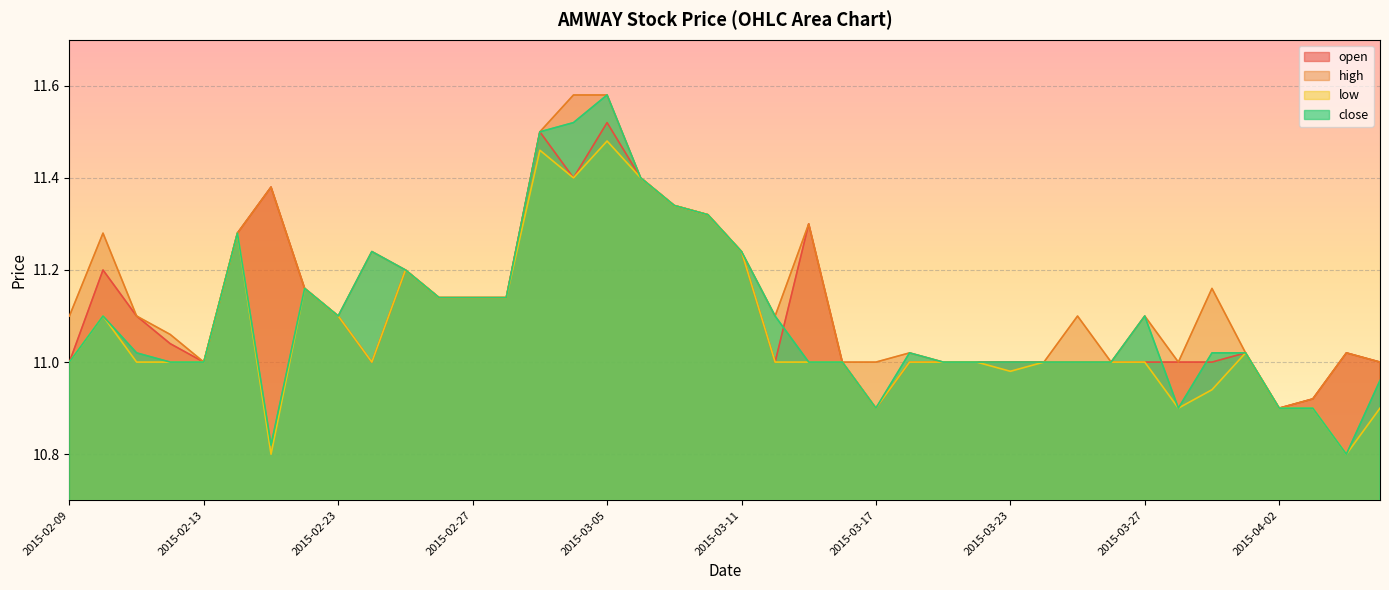

Which series has the largest total across all categories?

high